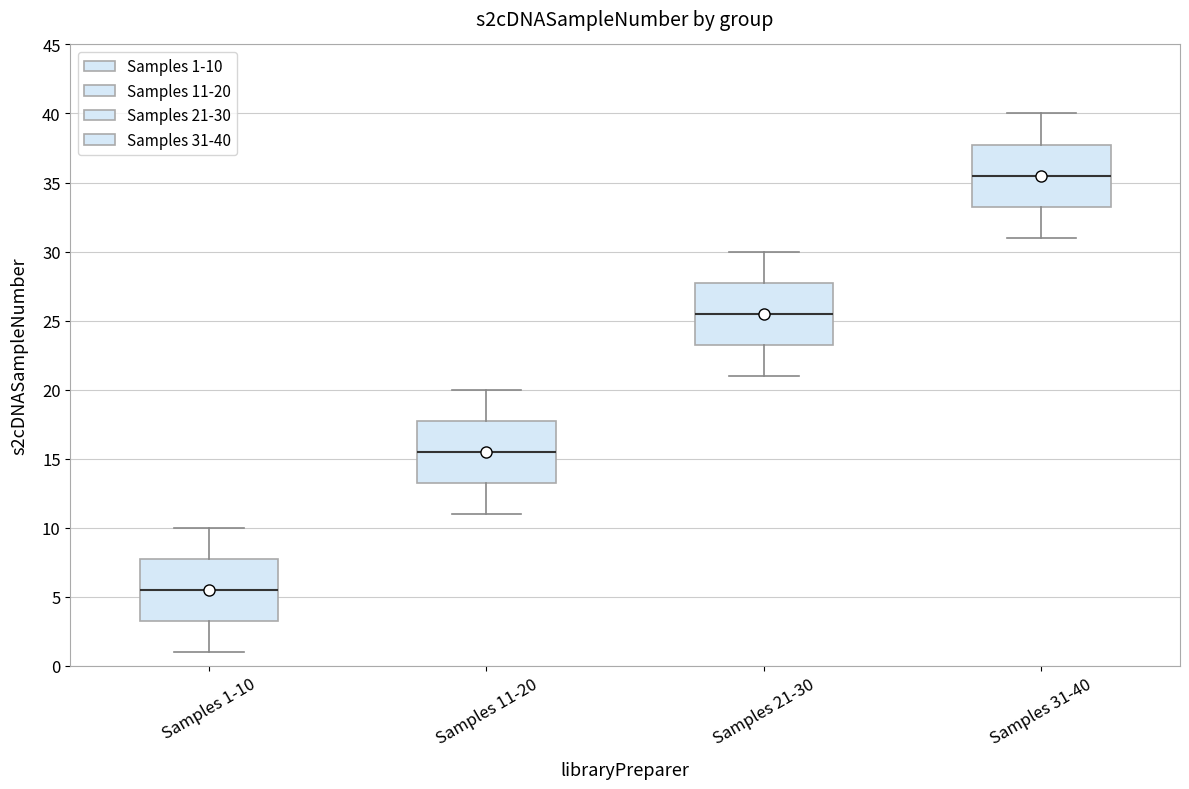

Which box's median line is the highest?

Samples 31-40